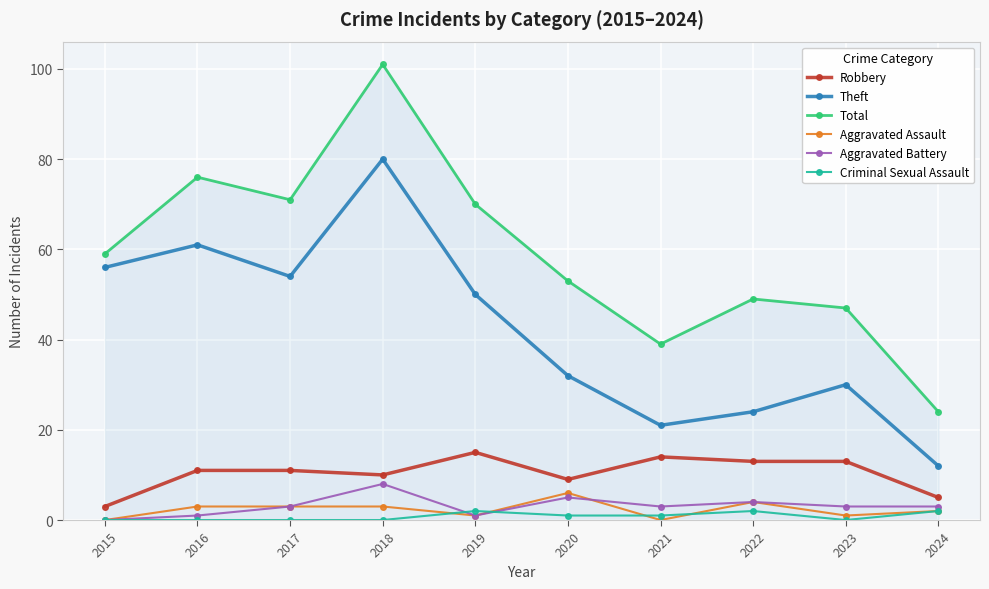

What are all the series names shown in the legend?

Robbery, Theft, Total, Aggravated Assault, Aggravated Battery, Criminal Sexual Assault